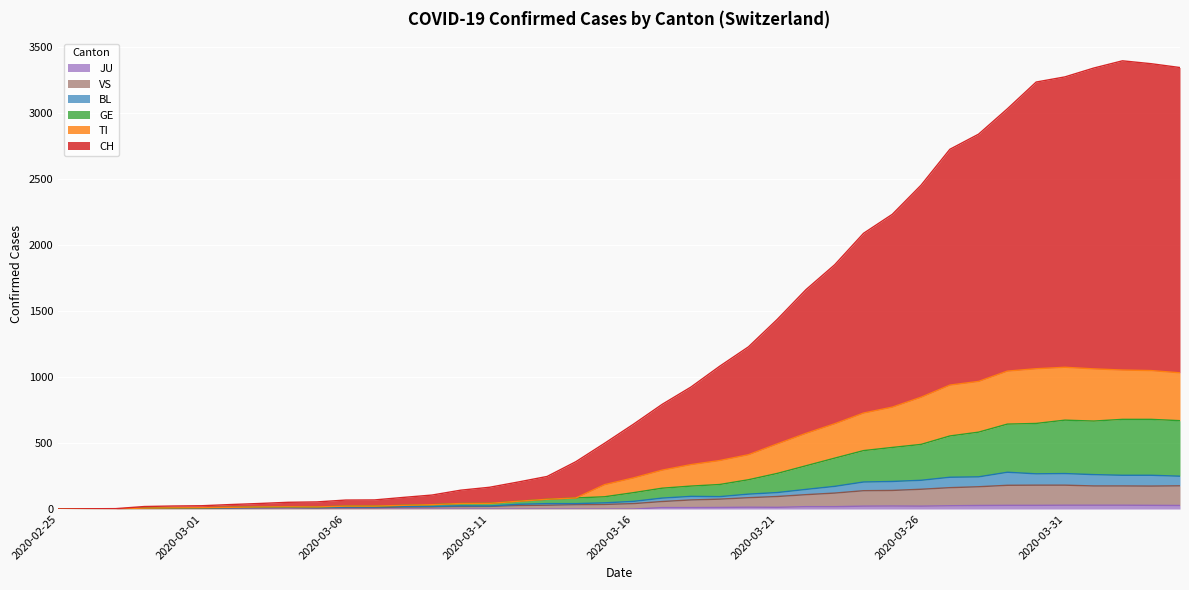

What are all the series names shown in the legend?

CH, TI, GE, JU, BL, VS